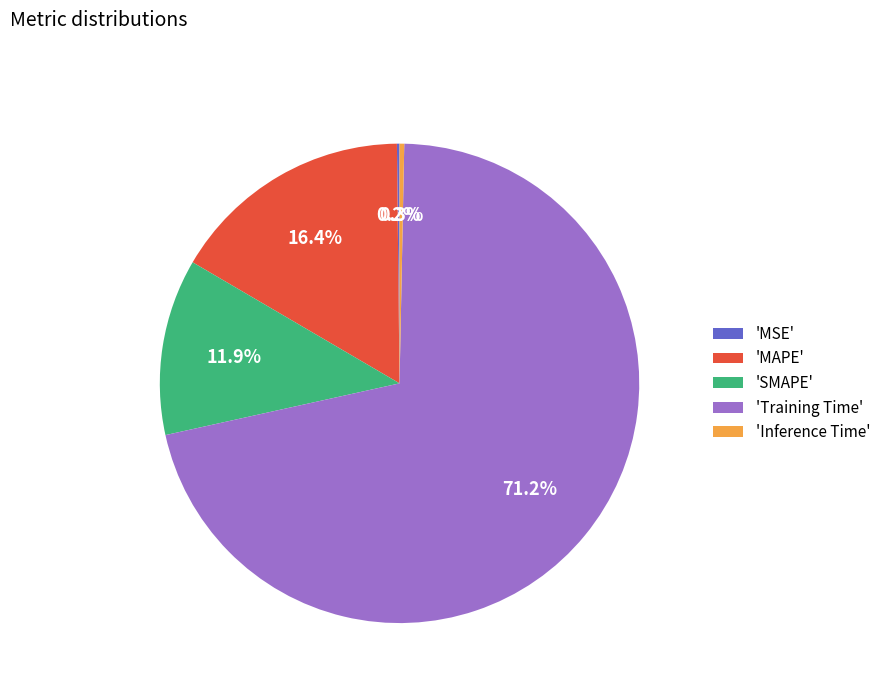

To the nearest percent, what is the average slice percentage?

20%